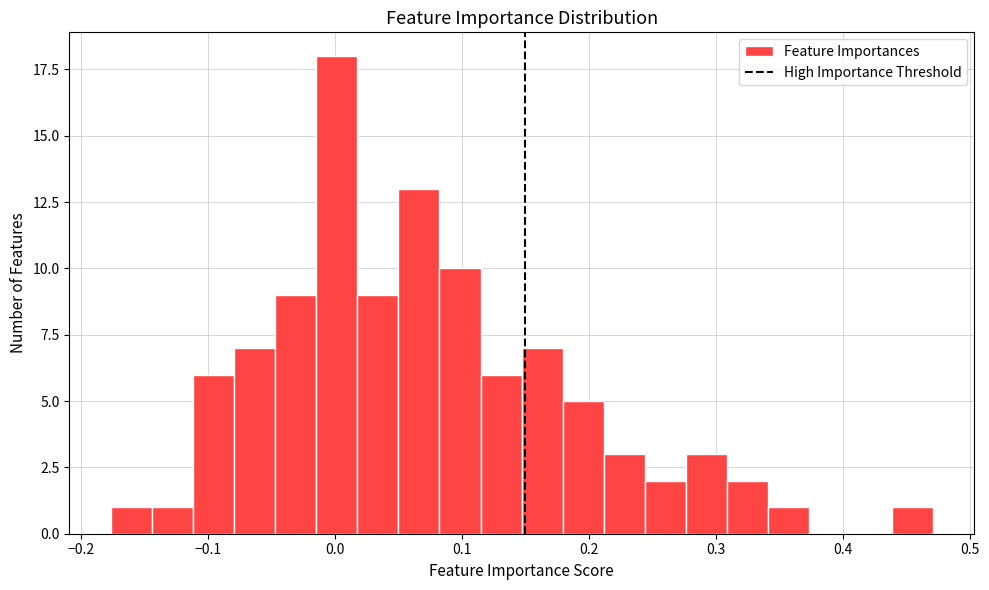

Read against the x-axis, roughly where is the centre of the tallest bar?

0.00